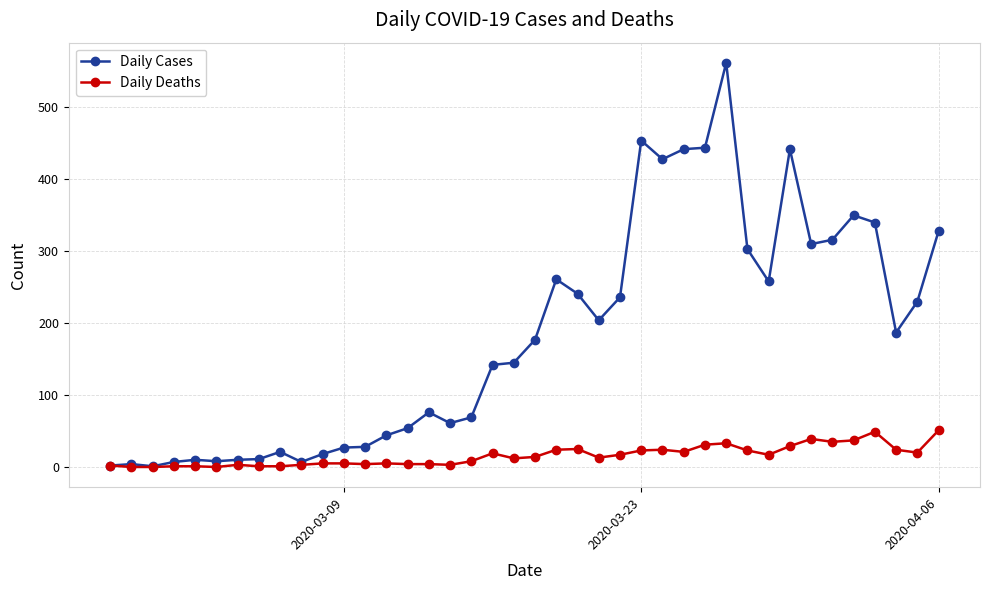

List the series in order of their overall mean, highest first.

Daily Cases, Daily Deaths